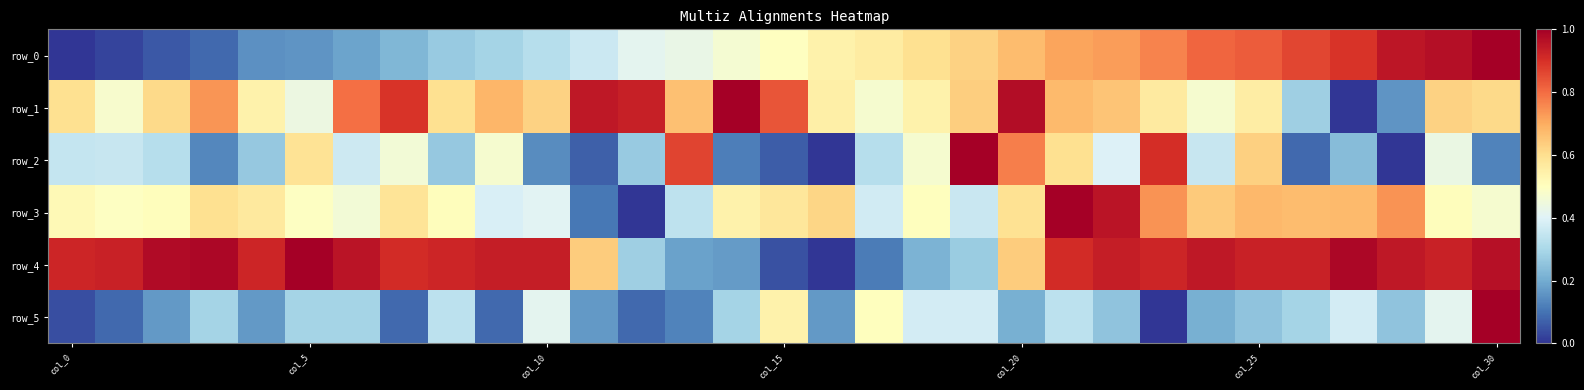

At how many categories does at least one series exceed 0?

31